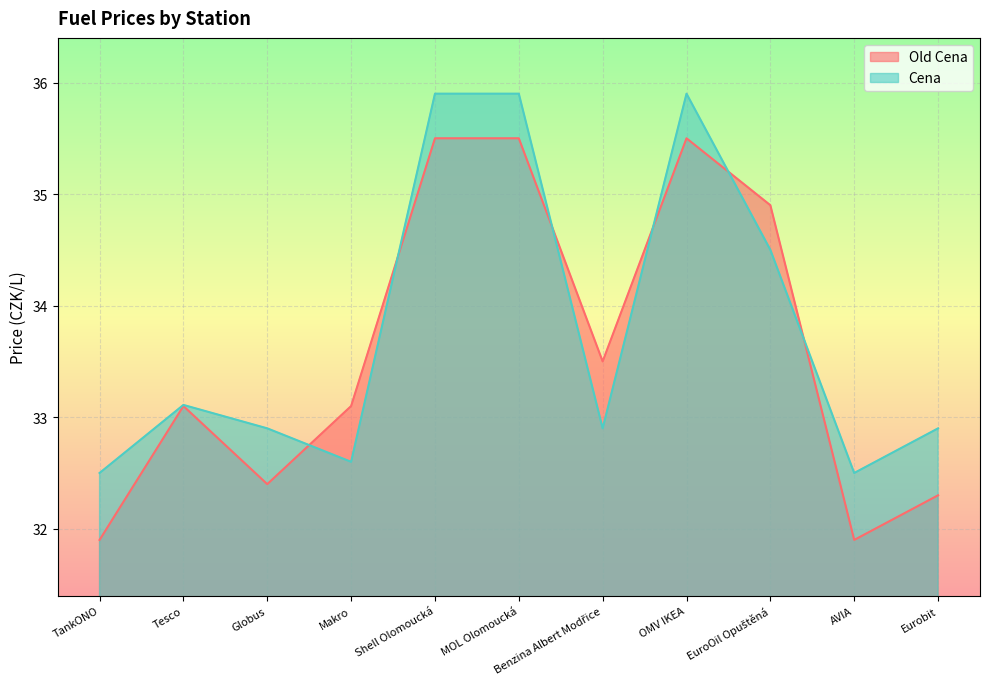

Is the value of Cena at Tesco greater than the value of Old Cena at Eurobit?

Yes